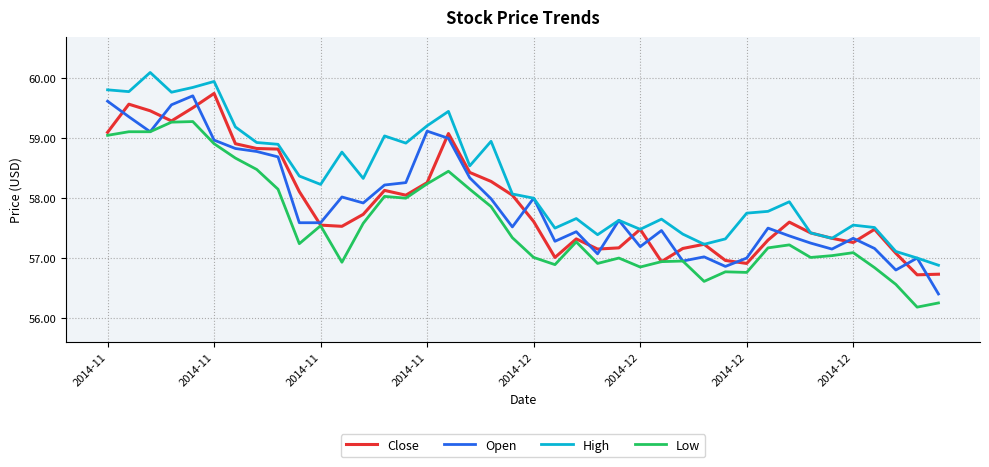

What is the maximum value for Low?

59.3